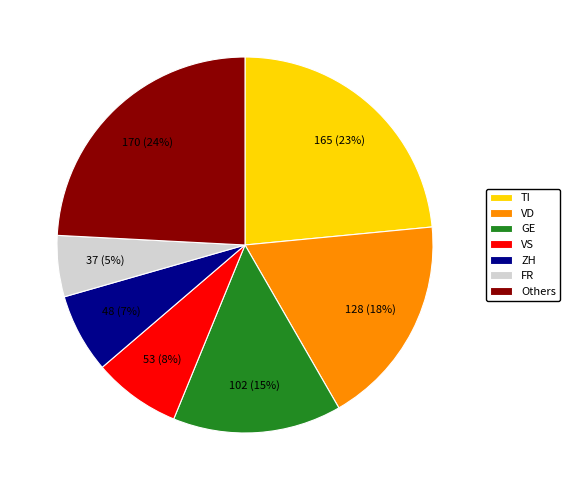

True or false: FR accounts for 12% of the total.

False